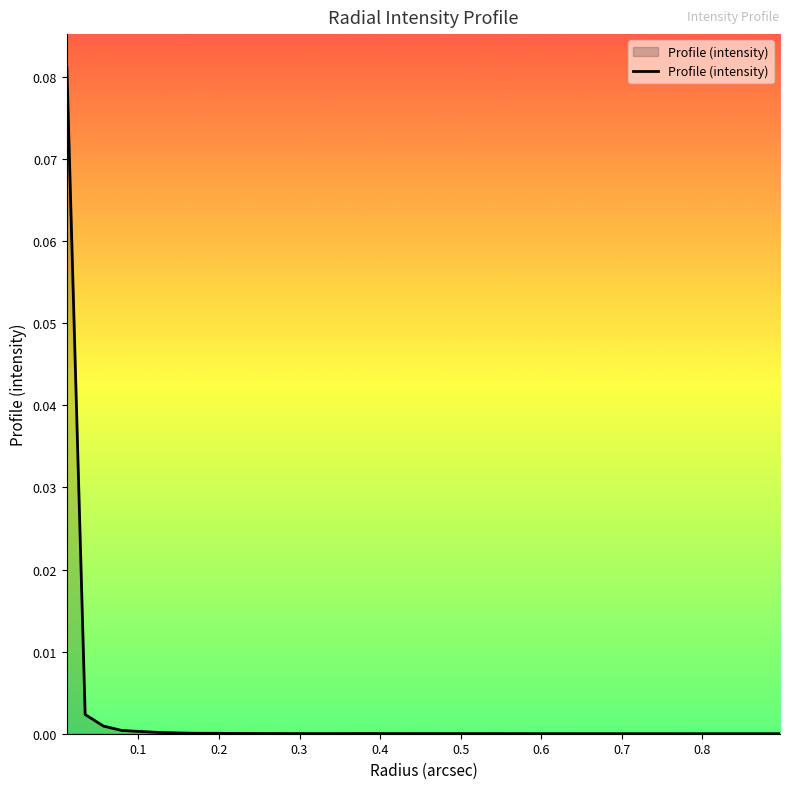

What is the difference between the maximum and second lowest values?

0.1